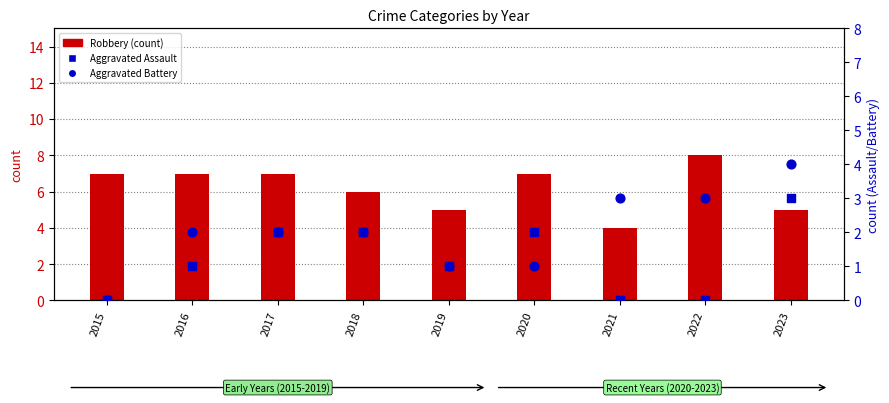

Which series contains the highest Y value?

Robbery